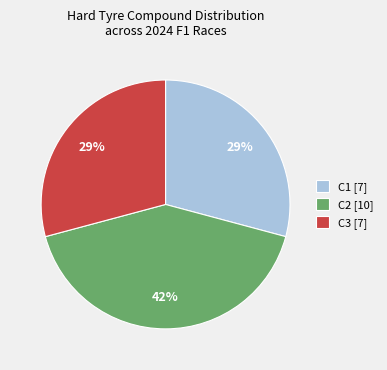

To the nearest percent, what percentage of the pie is C3 [7]?

29%